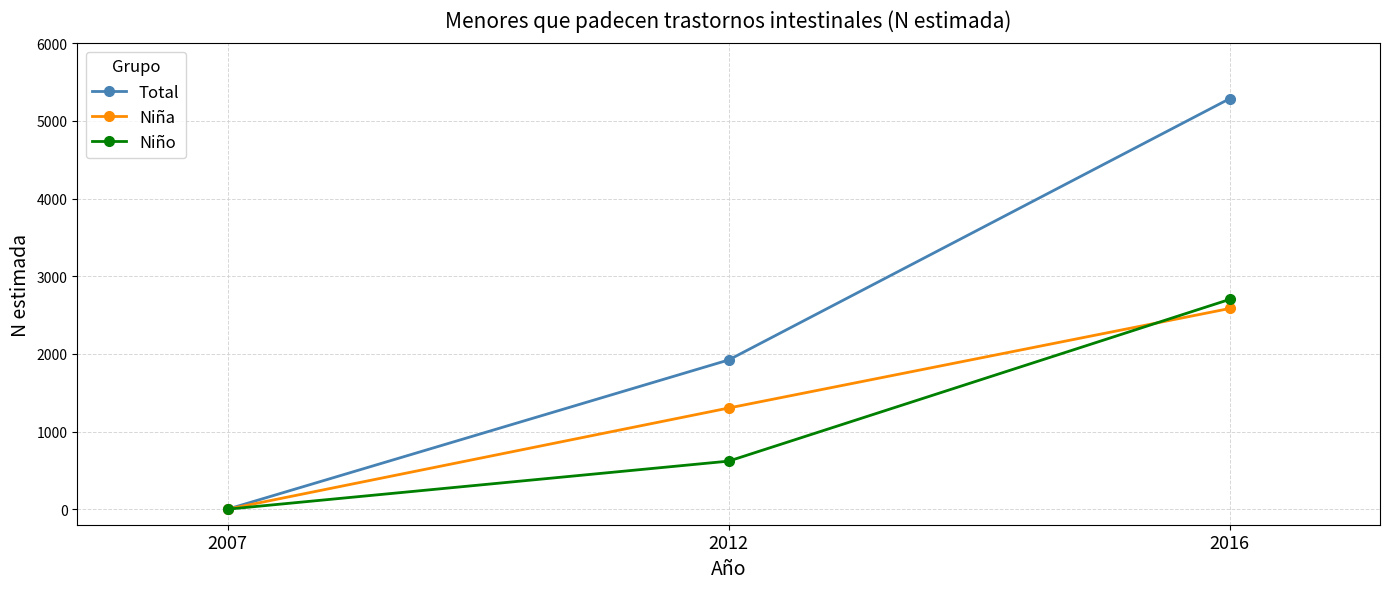

Count the number of data series in this chart.

3